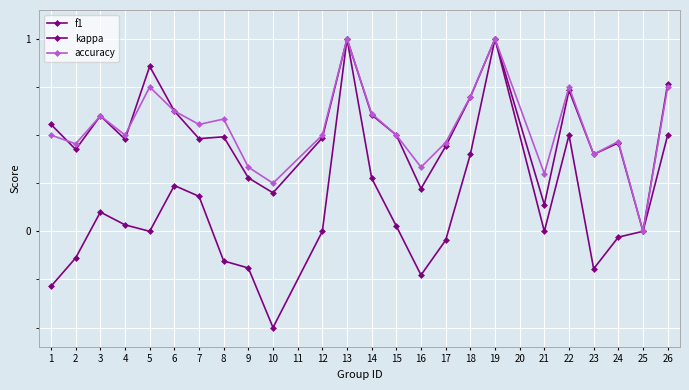

How many positive values does the accuracy series have?

23